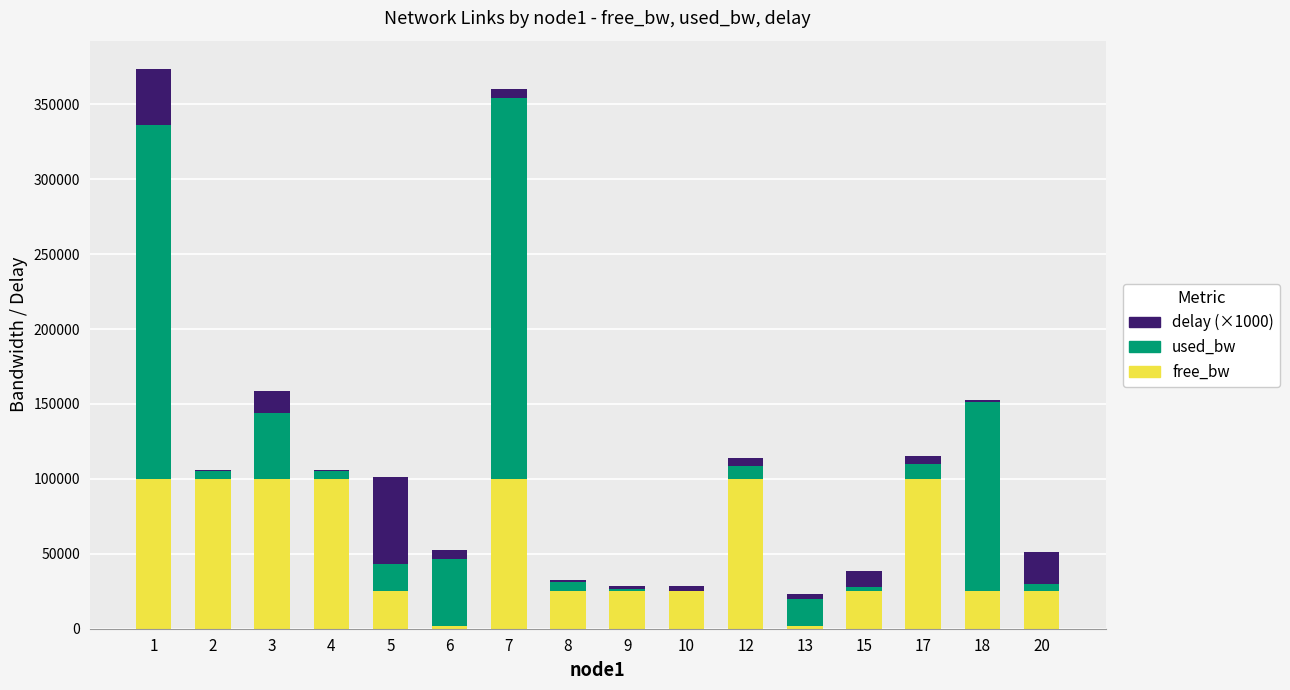

What is the sum of the free_bw values at 7 and 10?

124745.7